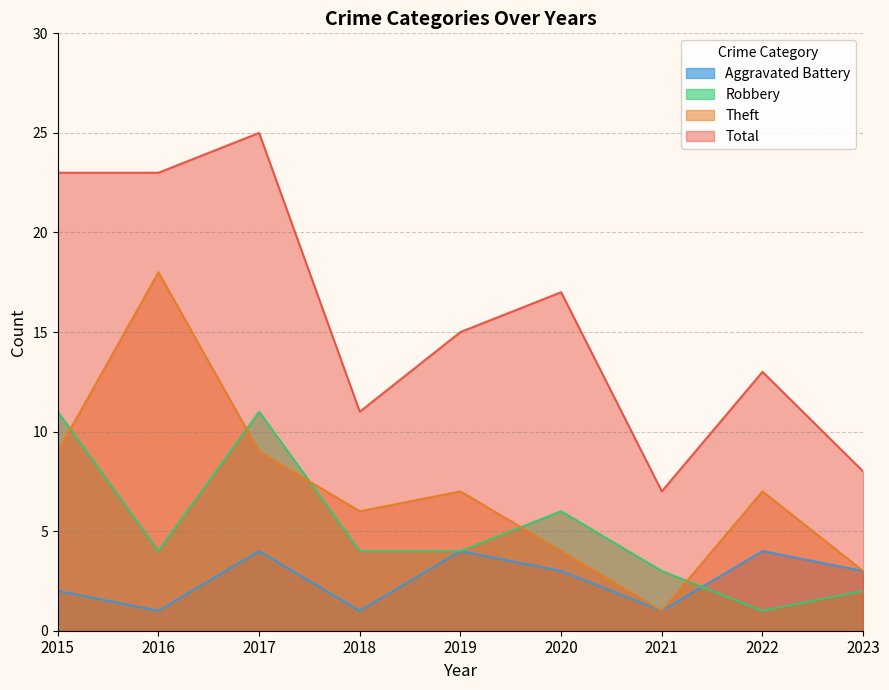

List the series in order of their overall mean, highest first.

Total, Theft, Robbery, Aggravated Battery